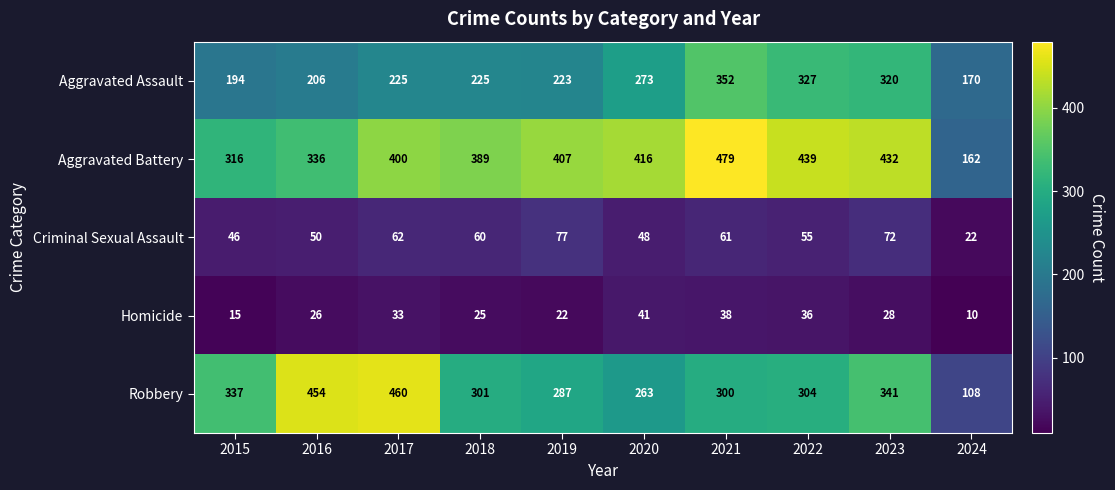

True or false: Aggravated Assault has a value of 93 at 2021.

False